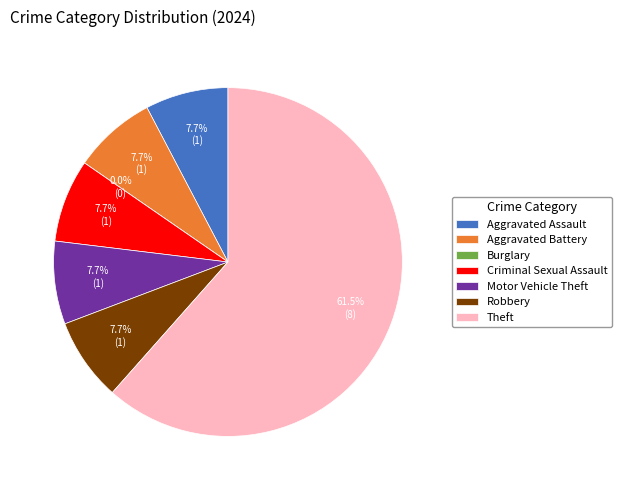

What portion of the pie excludes Motor Vehicle Theft?

92.3%